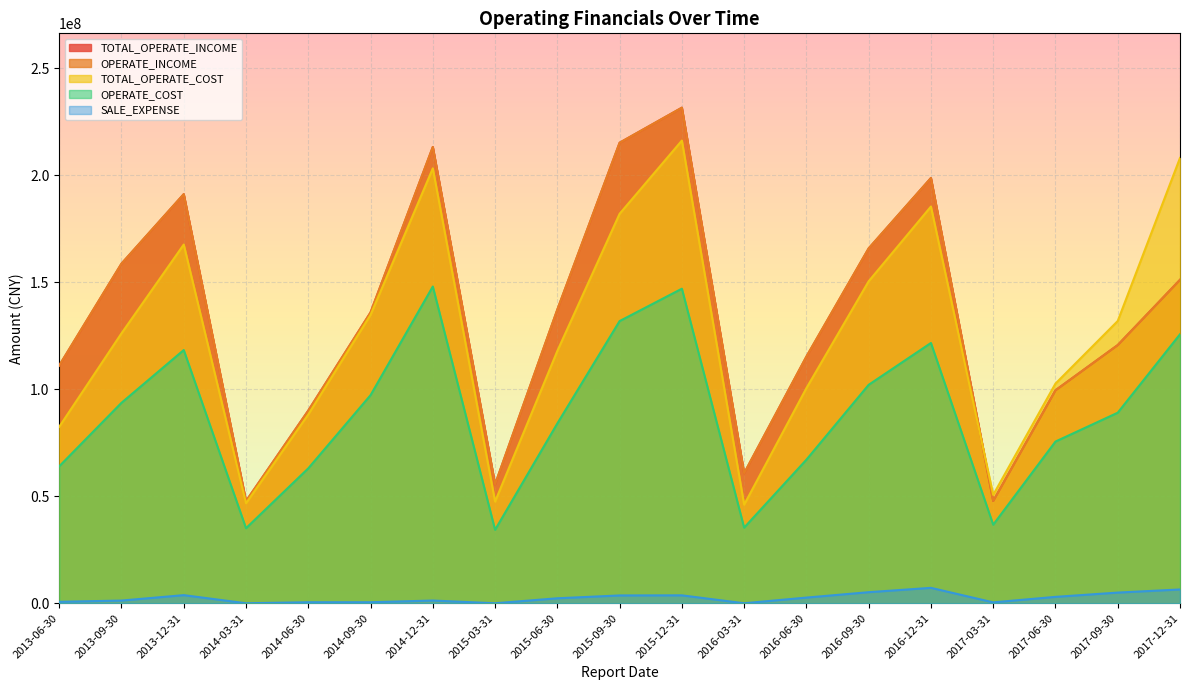

What are all the series names shown in the legend?

TOTAL_OPERATE_INCOME, OPERATE_INCOME, TOTAL_OPERATE_COST, OPERATE_COST, SALE_EXPENSE